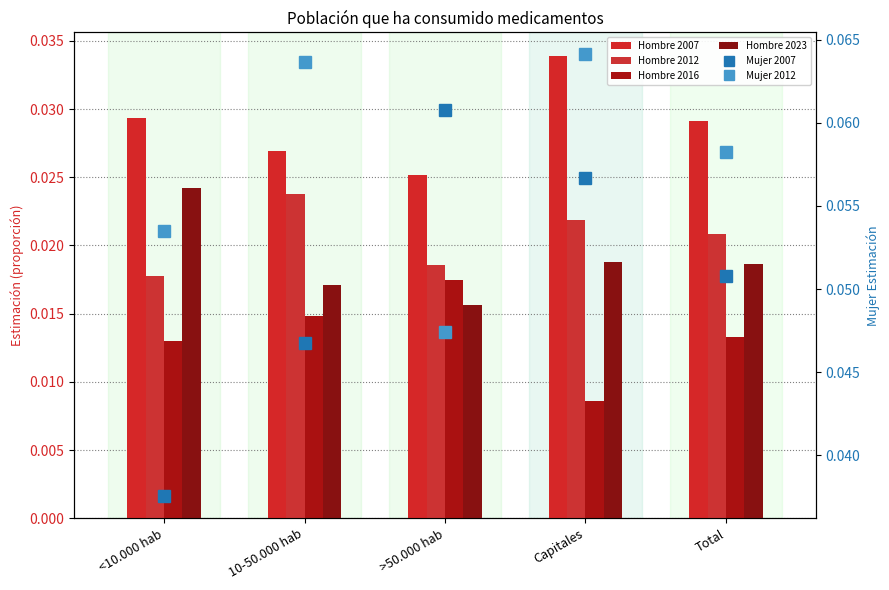

Between <10.000 hab and Total, which is larger?

<10.000 hab